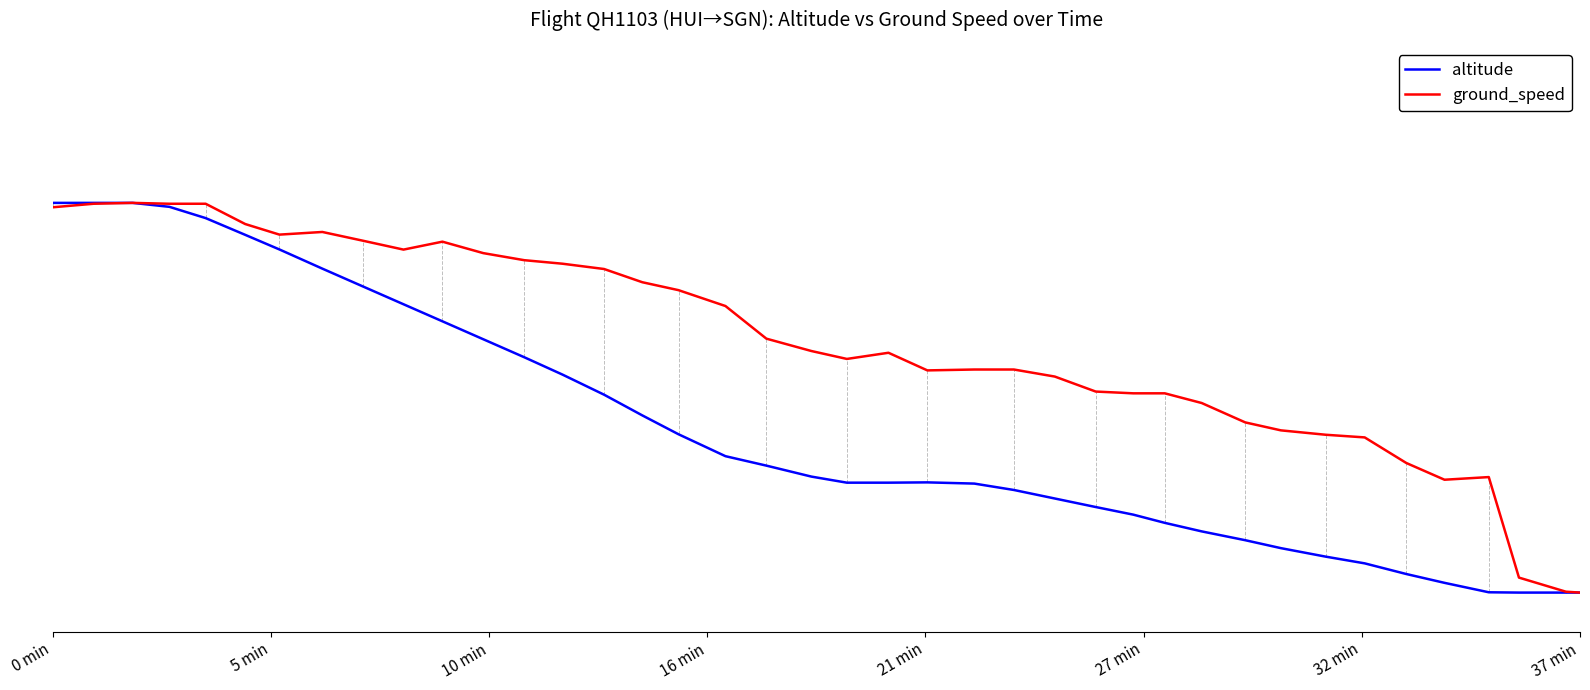

Does the chart have visible grid lines?

No